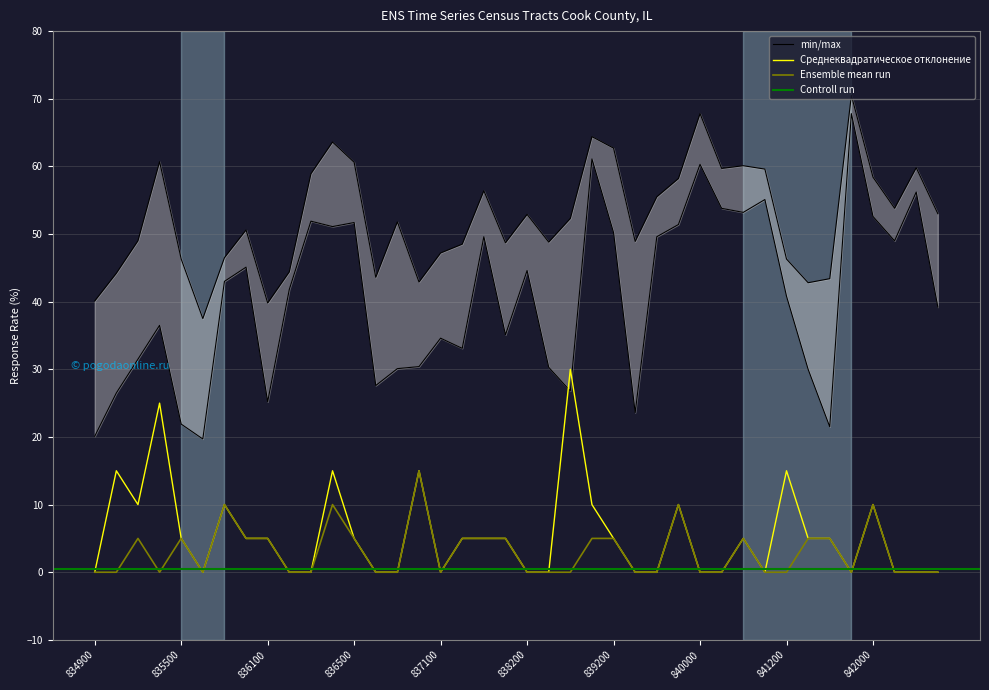

How many lines are shown in the chart?

4